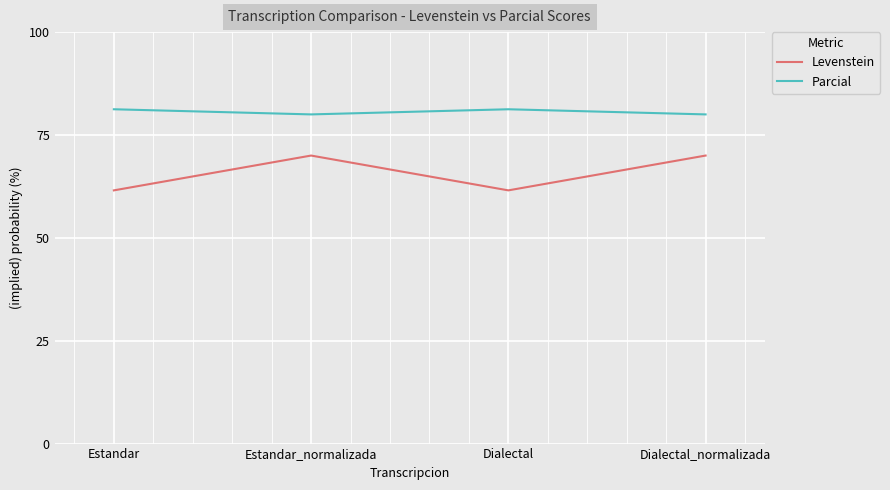

What is the spread (max minus min) of values at Estandar_normalizada?

10.0